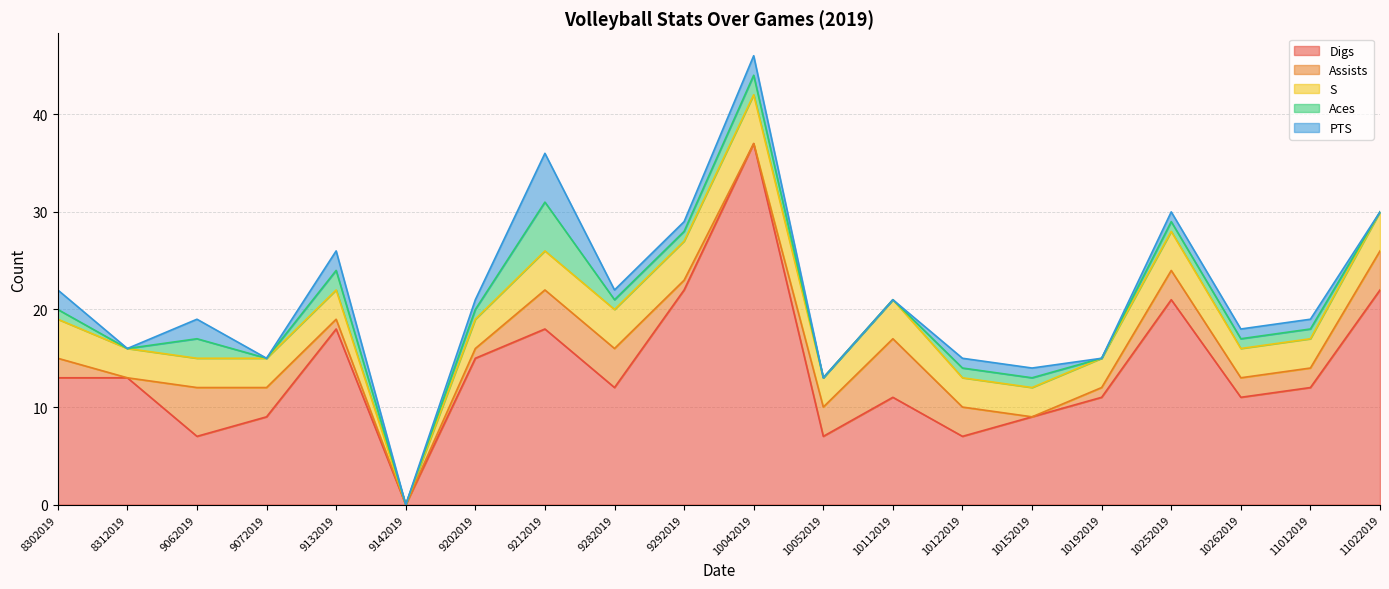

What are all the series names shown in the legend?

Digs, Assists, S, Aces, PTS